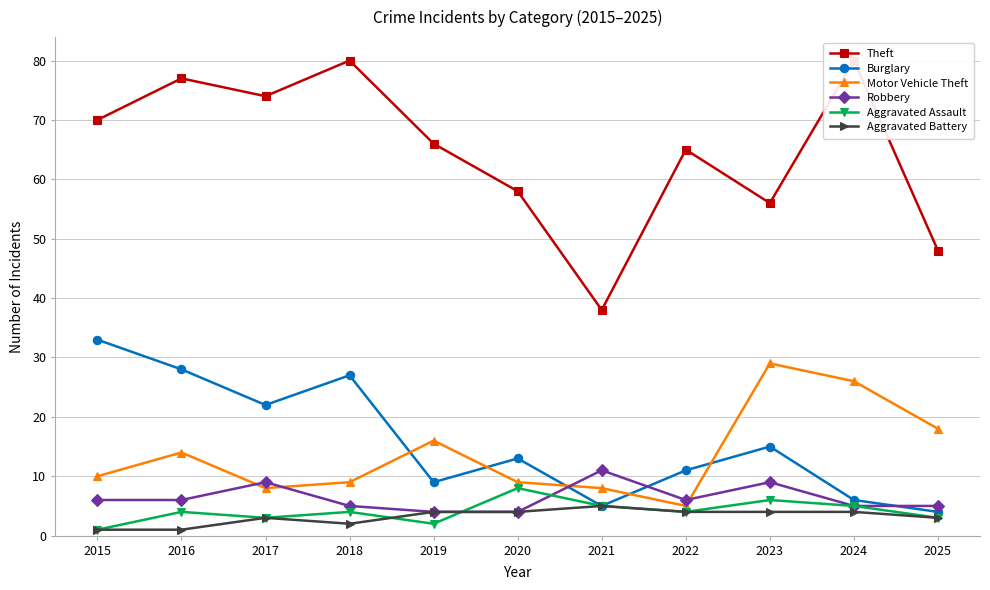

How many intersections are there between Aggravated Battery and Aggravated Assault?

2